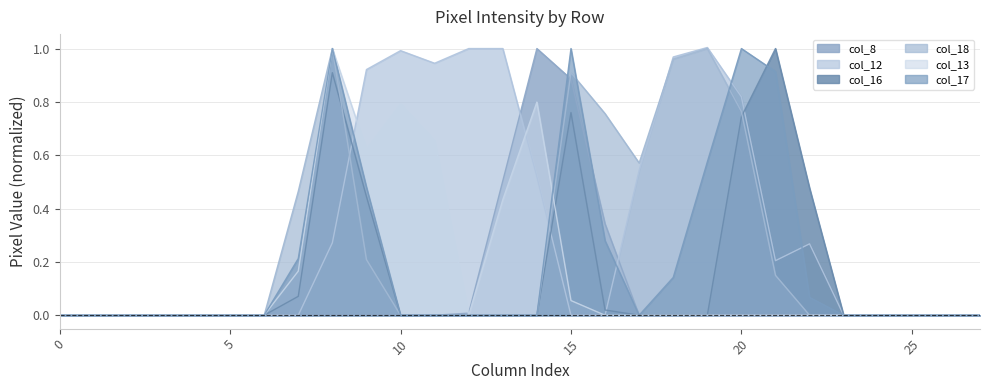

How many positive values does the col_13 series have?

8